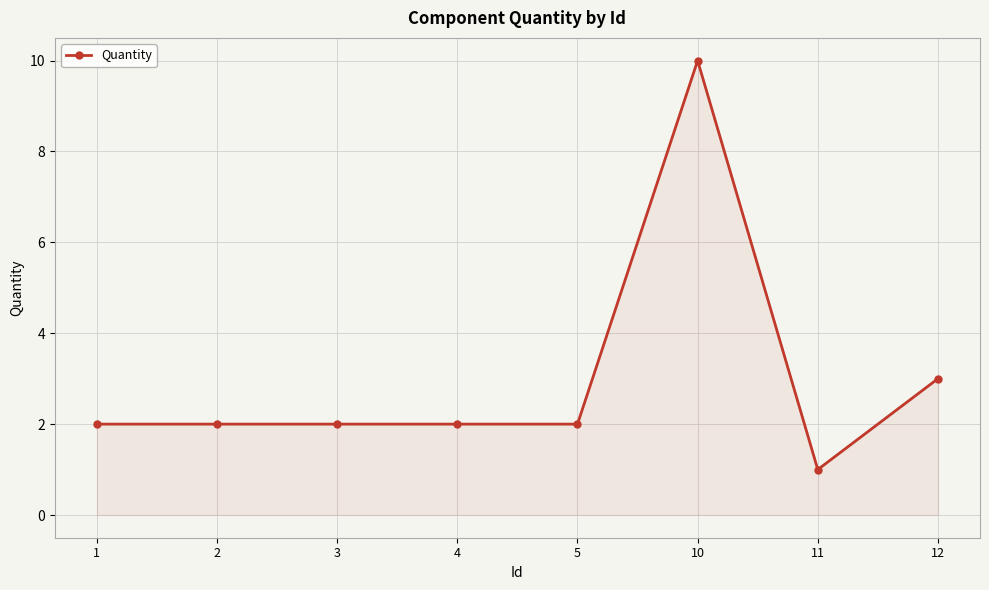

At which label is the value closest to 5?

12